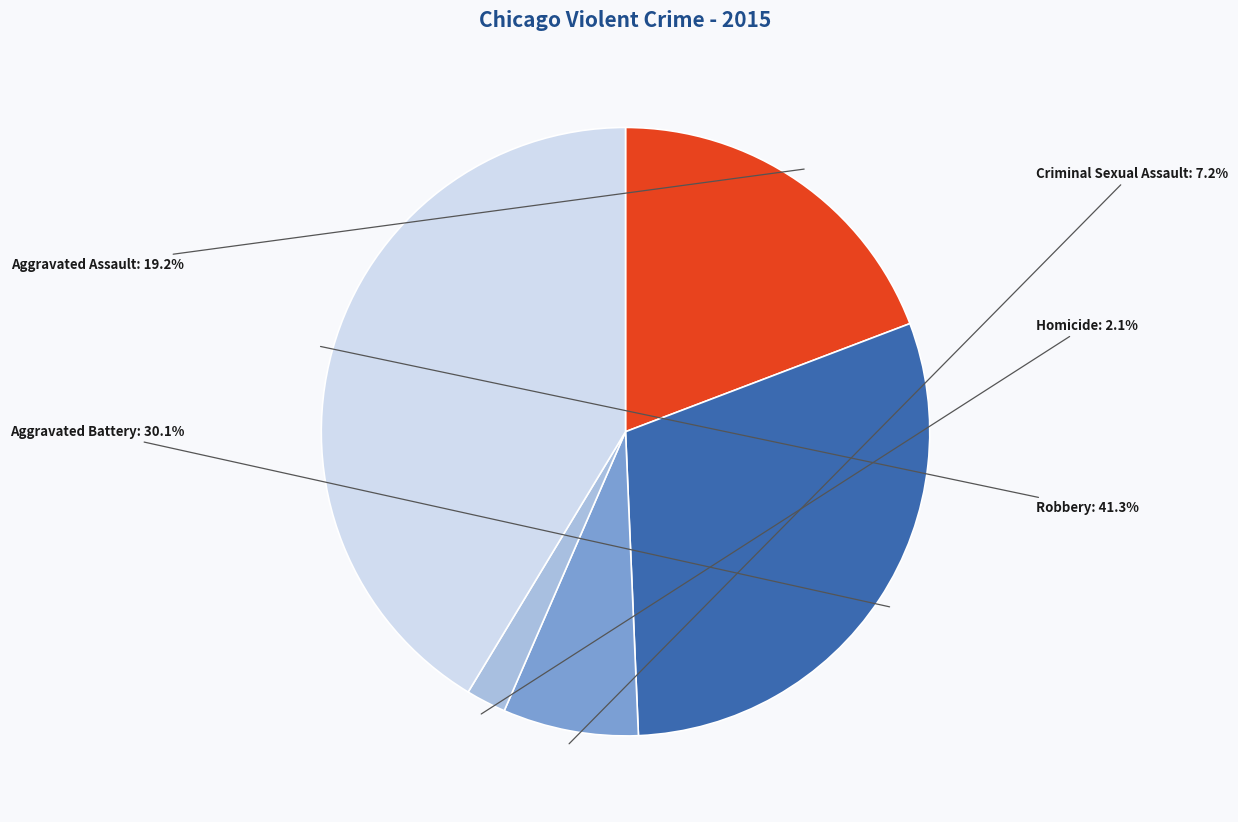

What is the smallest slice in the pie chart?

Homicide